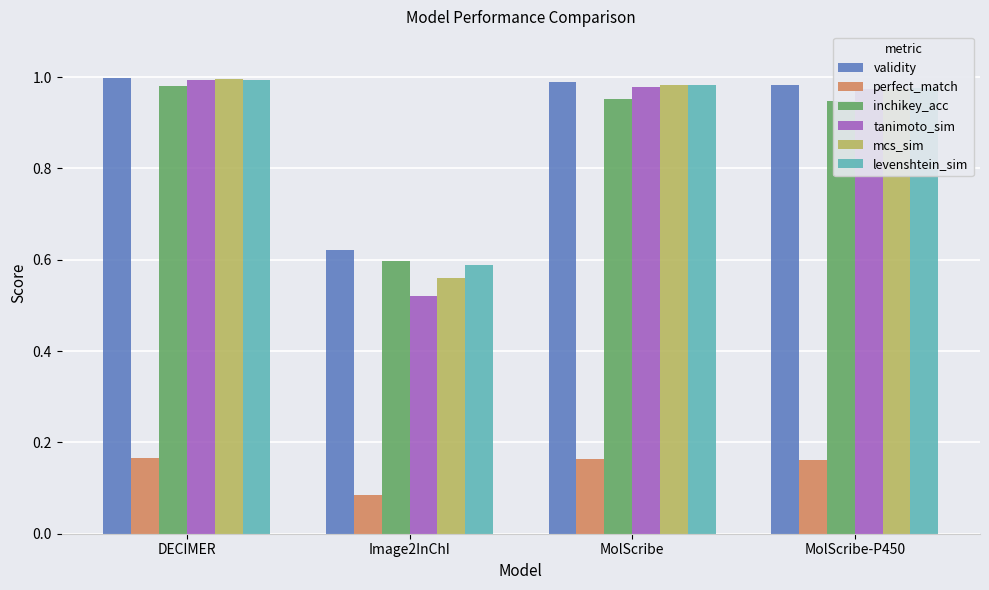

What is the total value across all series at MolScribe-P450?

5.0